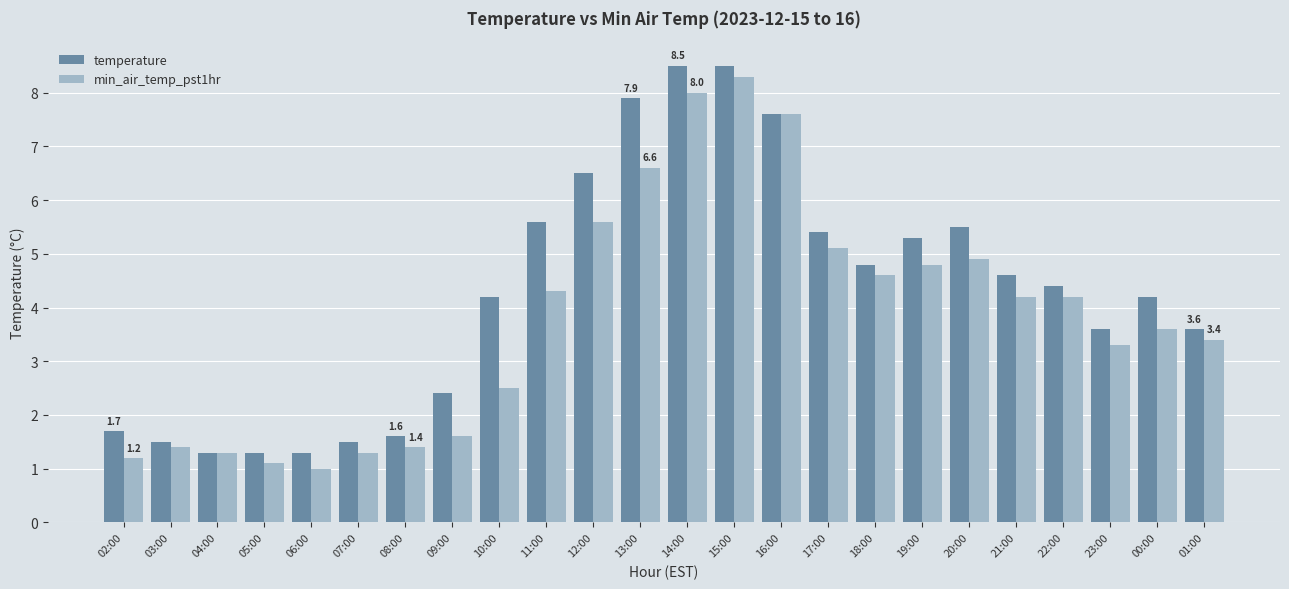

Reading right to left, what are all the values shown in this chart?

temperature: 3.6	4.2	3.6	4.4	4.6	5.5	5.3	4.8	5.4	7.6	8.5	8.5	7.9	6.5	5.6	4.2	2.4	1.6	1.5	1.3	1.3	1.3	1.5	1.7
min_air_temp_pst1hr: 3.4	3.6	3.3	4.2	4.2	4.9	4.8	4.6	5.1	7.6	8.3	8.0	6.6	5.6	4.3	2.5	1.6	1.4	1.3	1.0	1.1	1.3	1.4	1.2